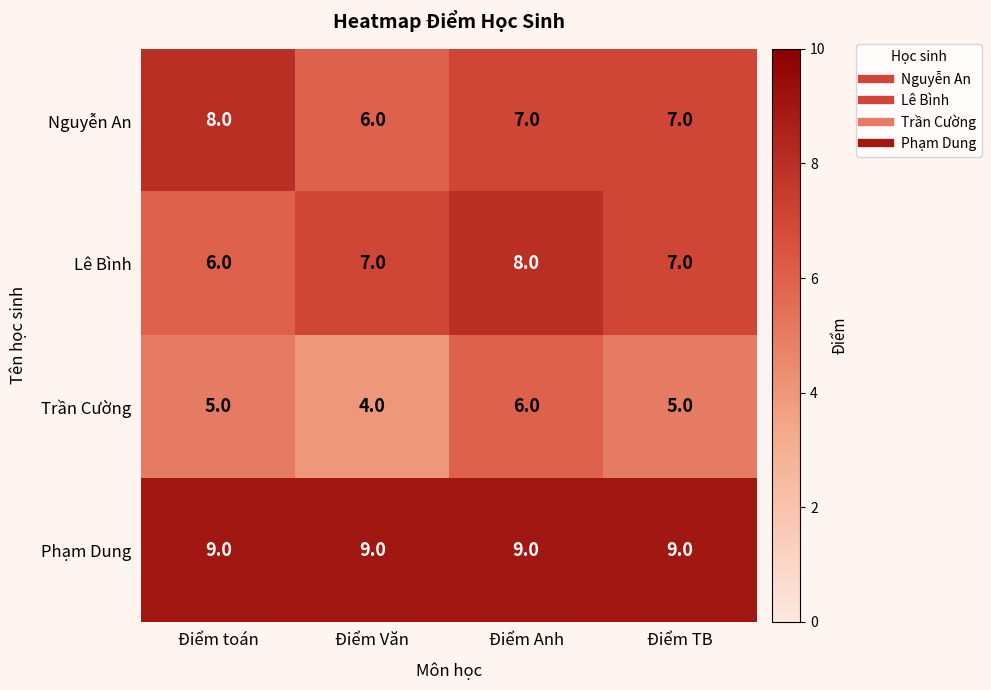

At how many categories does at least one series exceed 7?

4